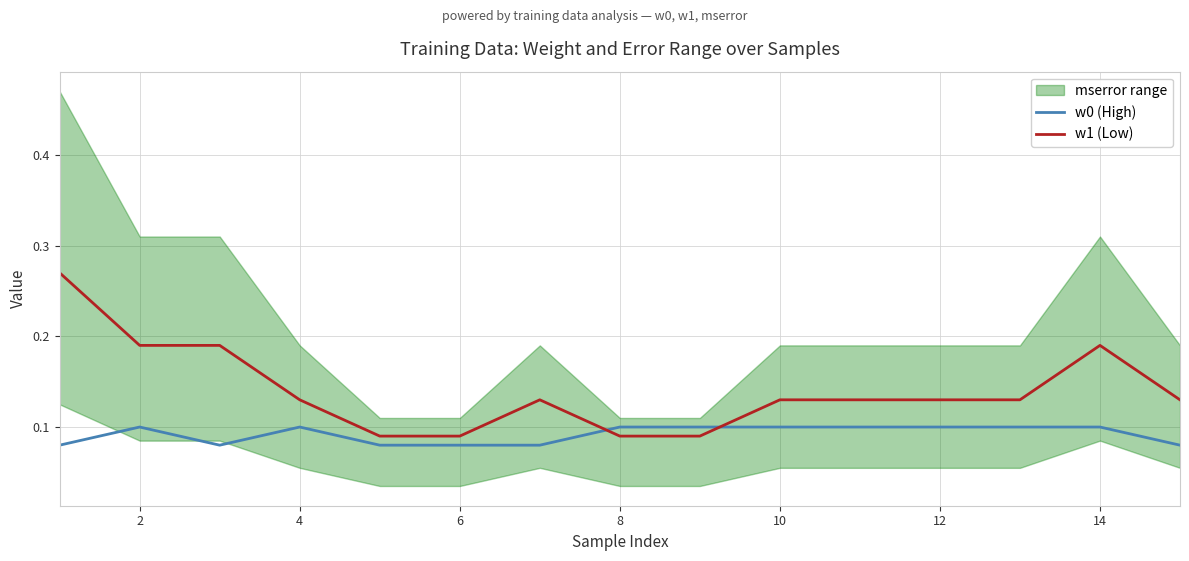

Which series ends up on top after the final intersection of w0 (High) and w1 (Low)?

w1 (Low)